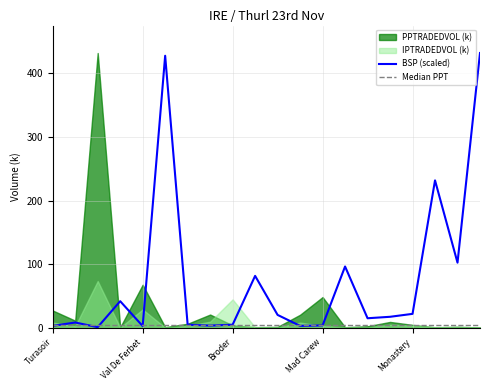

Rank the categories by Median PPT value from highest to lowest.

Turasoir, Val De Ferbet, Broder, Mad Carew, Monastery, 5, 6, 7, 8, 9, 10, 11, 12, 13, 14, 15, 16, 17, 18, 19